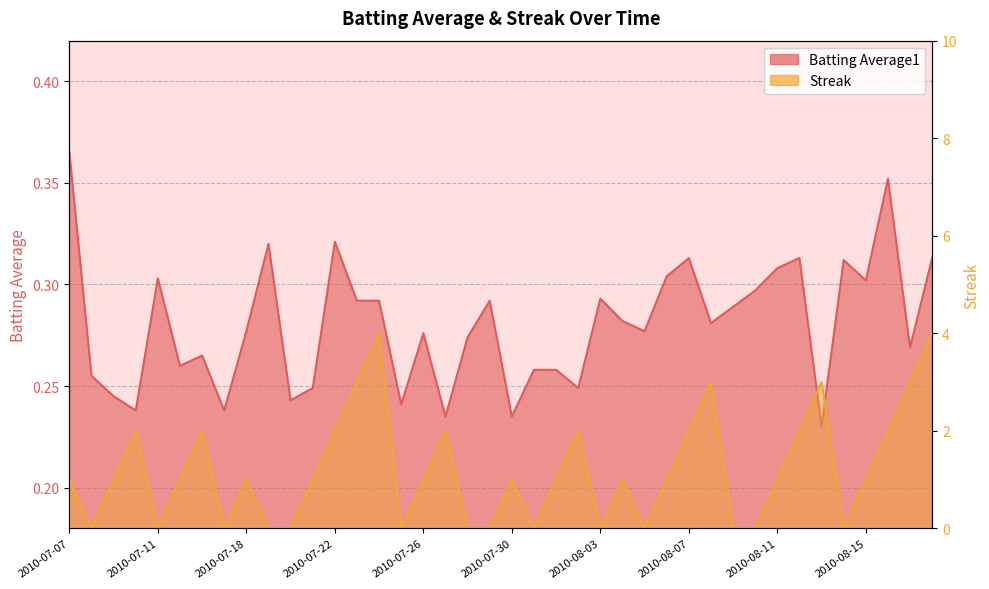

What are all the series names shown in the legend?

Batting Average1, Streak